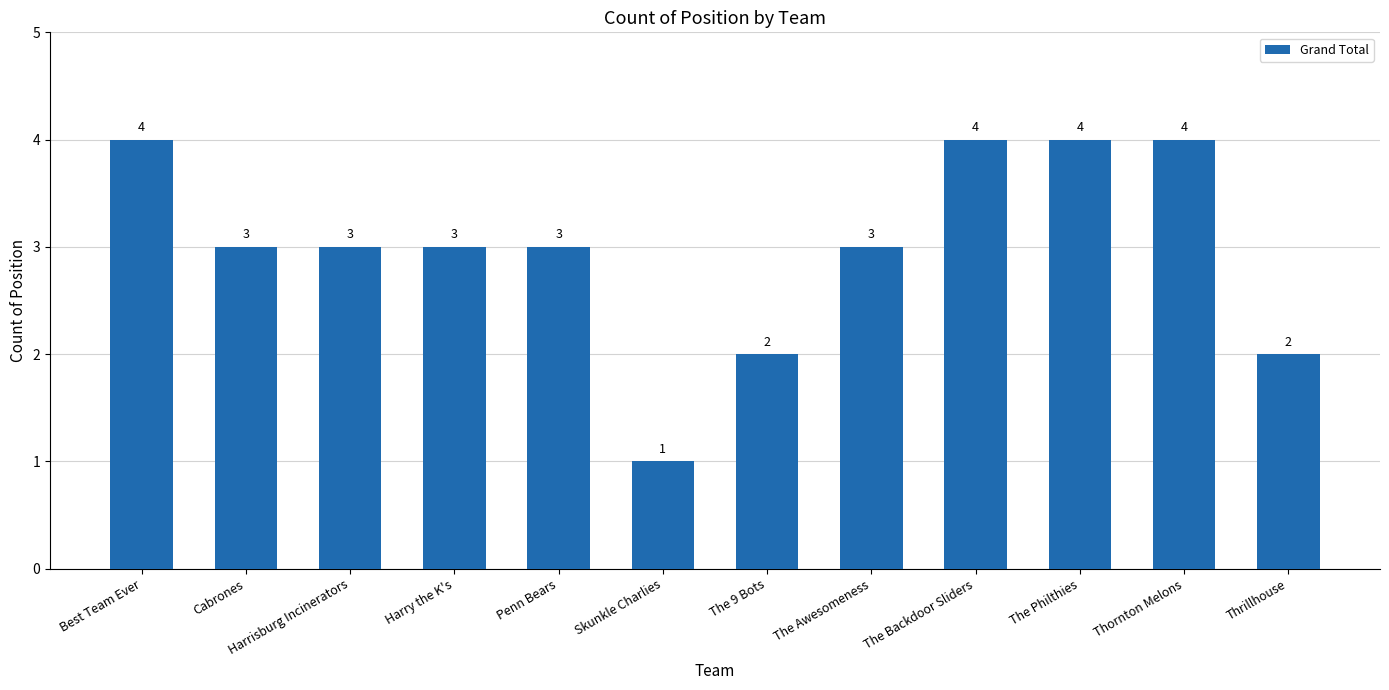

Where does the data first go above 3?

Best Team Ever